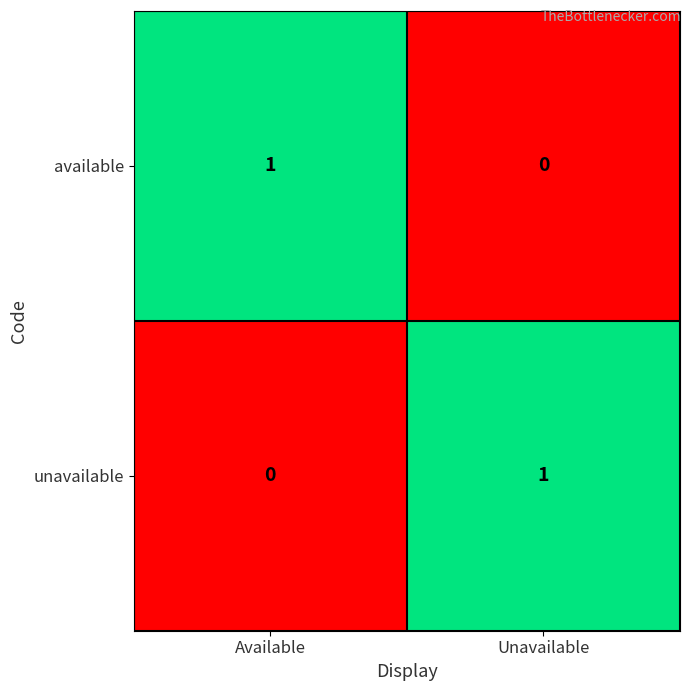

Reading left to right, list all the values displayed in this chart.

available: 1	0
unavailable: 0	1